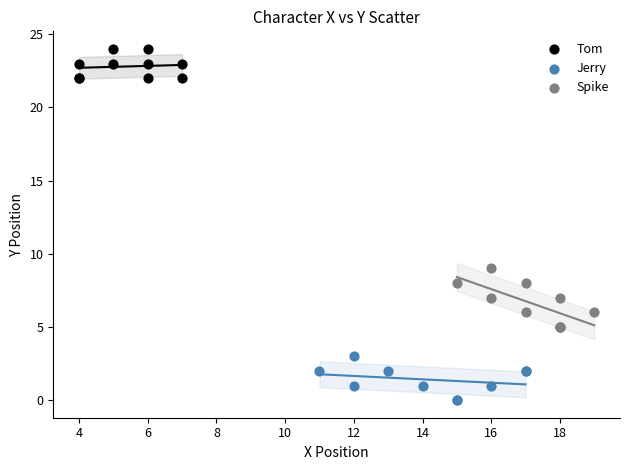

Which series contains the lowest Y value?

Jerry